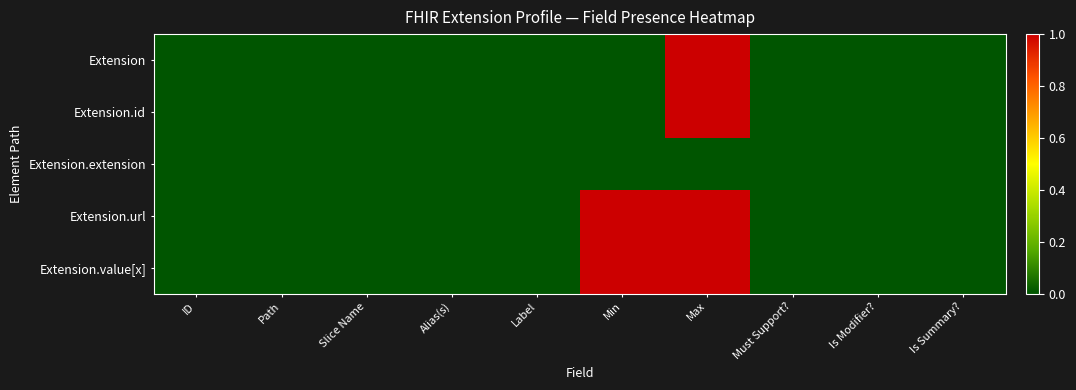

What is the maximum value shown in the chart?

1